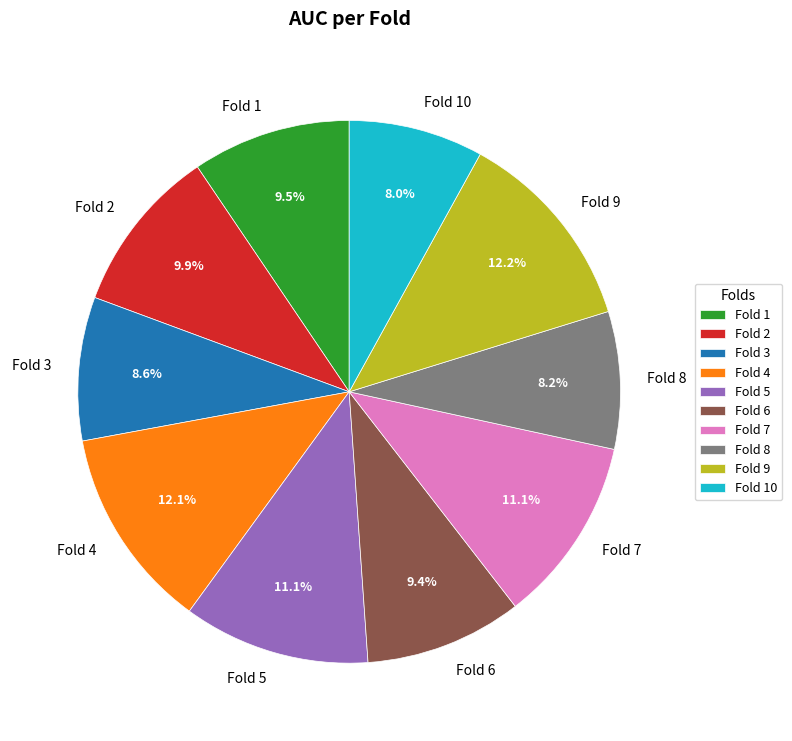

Is there a majority slice in this chart?

No